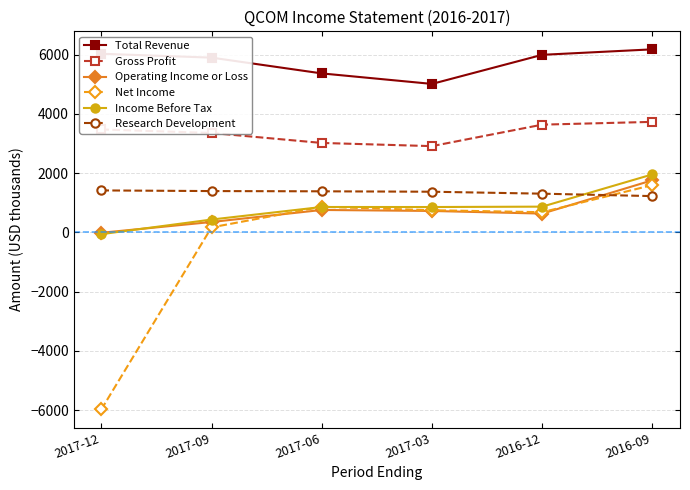

At 2016-09, list the series in order from largest to smallest.

Total Revenue, Gross Profit, Income Before Tax, Operating Income or Loss, Net Income, Research Development